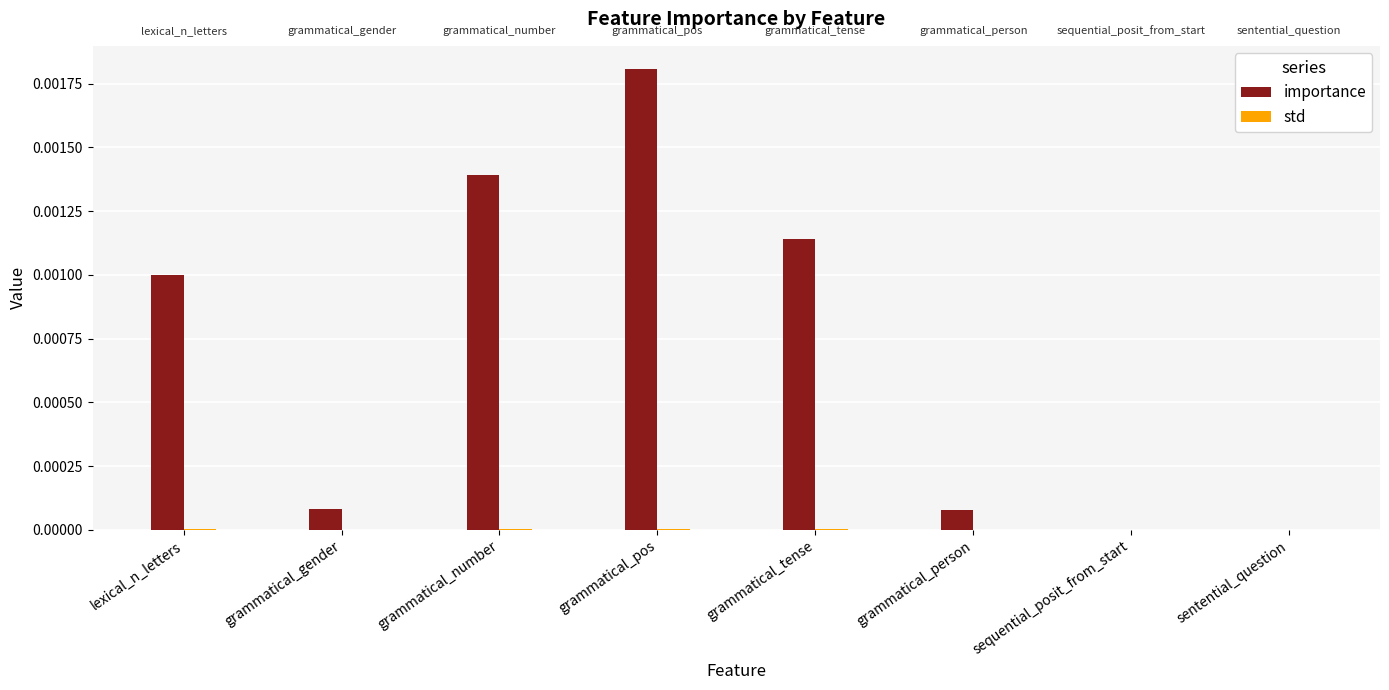

True or false: importance has a value of 0.0 at lexical_n_letters.

True